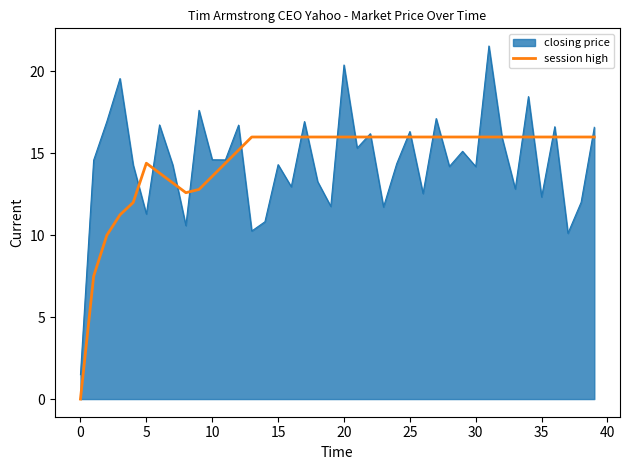

Which series has the largest range (max minus min)?

closing price